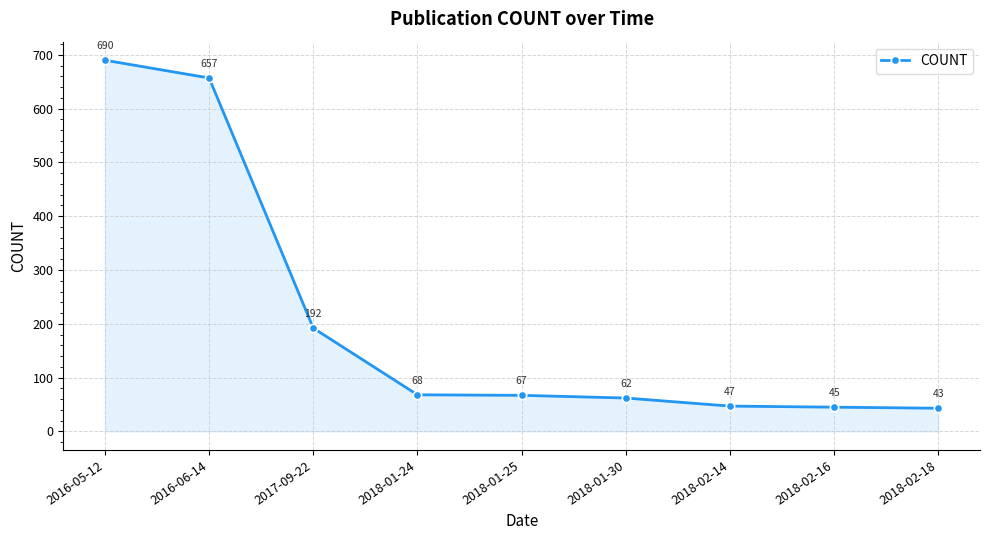

Reading left to right, list all the values displayed in this chart.

2016-05-12=690	2016-06-14=657	2017-09-22=192	2018-01-24=68	2018-01-25=67	2018-01-30=62	2018-02-14=47	2018-02-16=45	2018-02-18=43